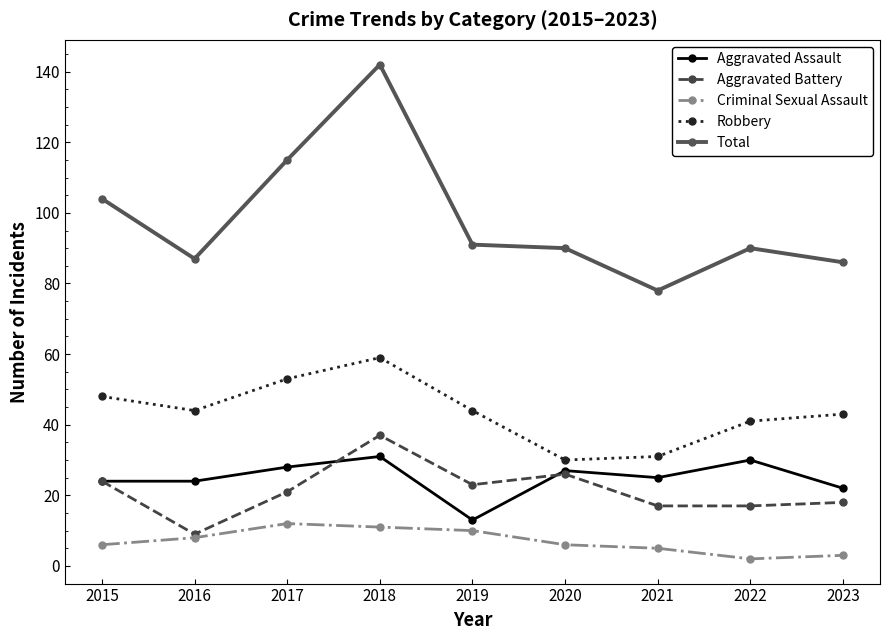

Reading left to right, transcribe all the data shown in this chart.

Aggravated Assault: 24	24	28	31	13	27	25	30	22
Aggravated Battery: 24	9	21	37	23	26	17	17	18
Criminal Sexual Assault: 6	8	12	11	10	6	5	2	3
Robbery: 48	44	53	59	44	30	31	41	43
Total: 104	87	115	142	91	90	78	90	86